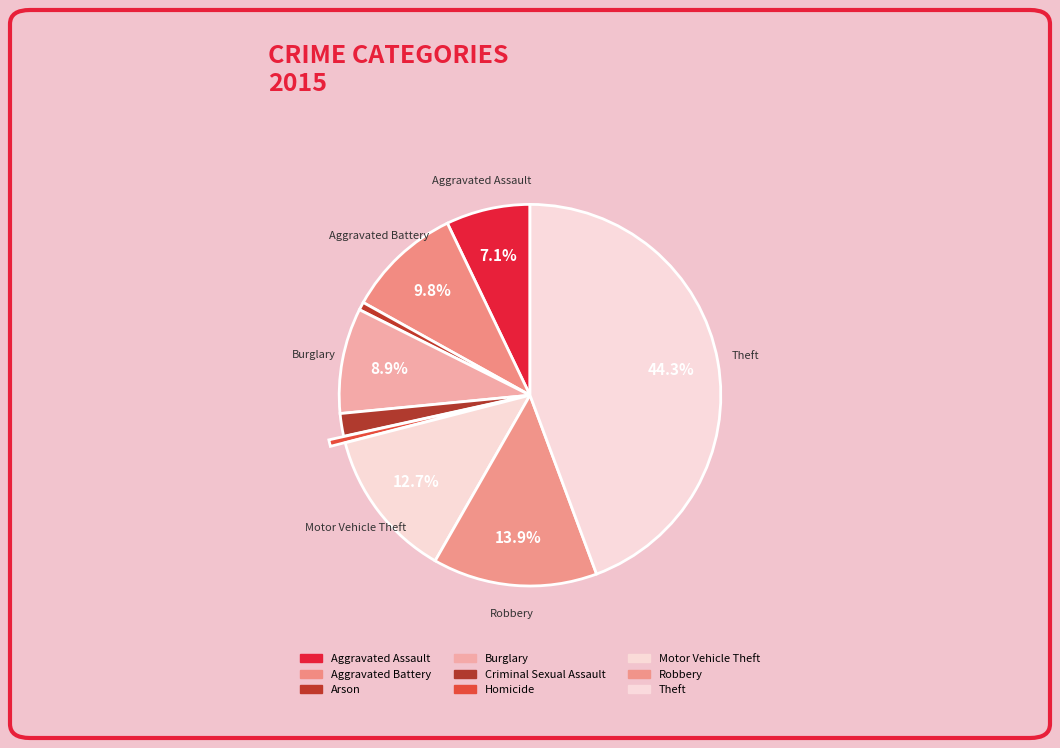

The Aggravated Assault slice represents 1% of the pie. True or false?

False